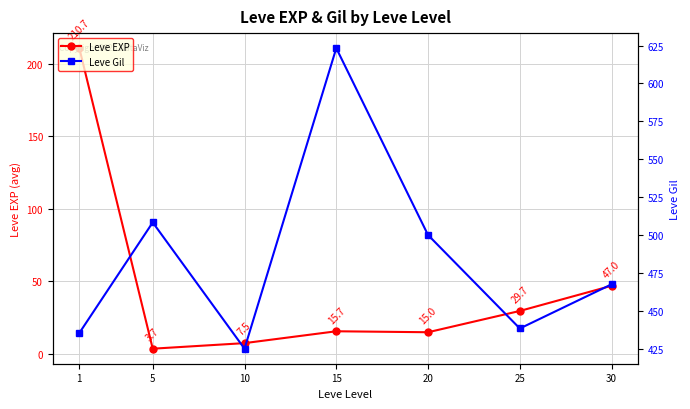

Rank the series by their average value, from highest to lowest.

Leve Gil, Leve EXP